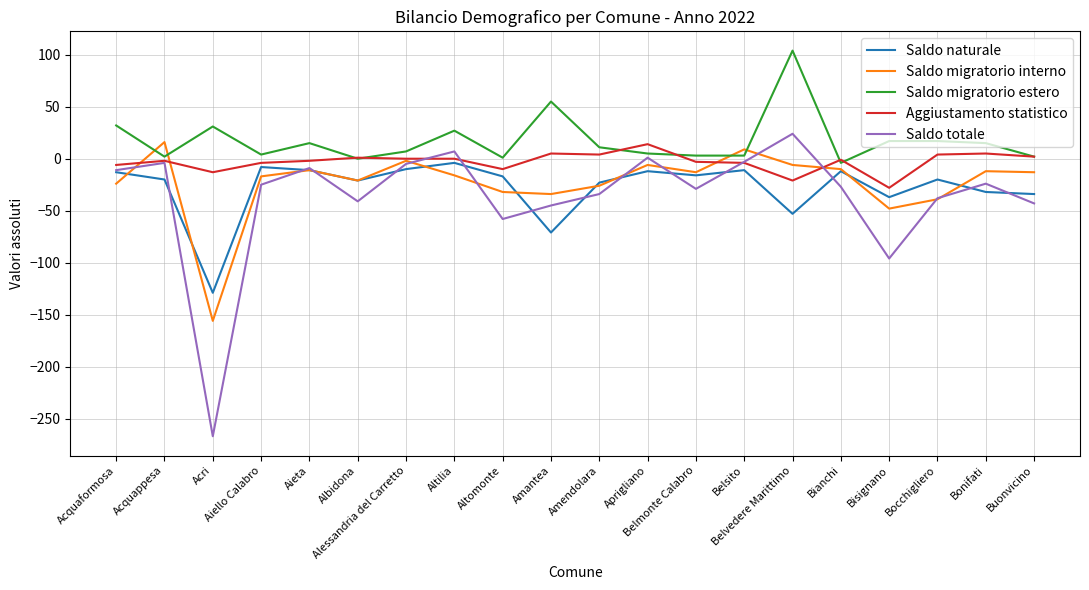

What is the difference between the maximum and minimum values in the Saldo migratorio estero series?

108